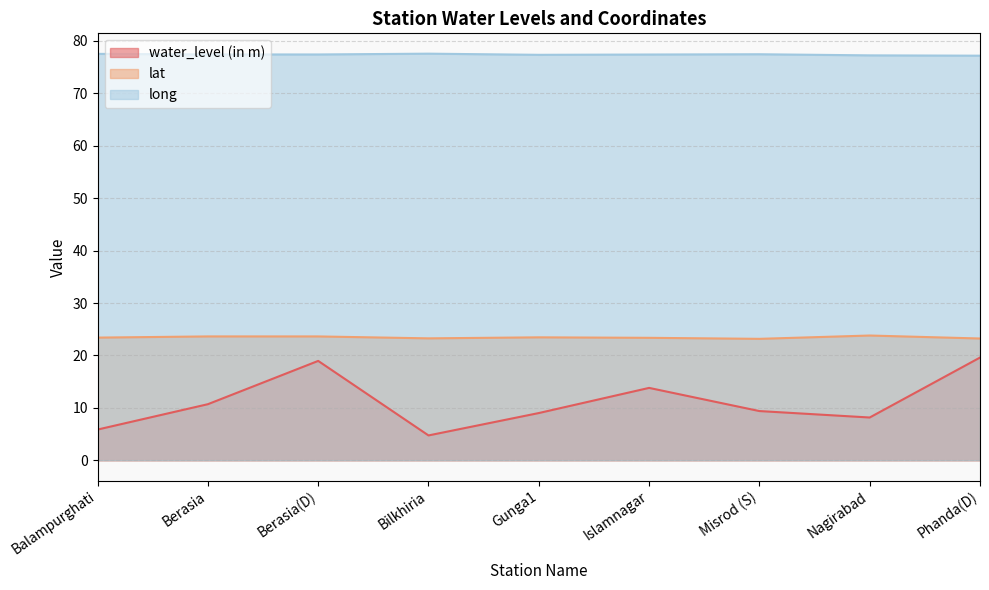

True or false: long and lat intersect in this chart.

False